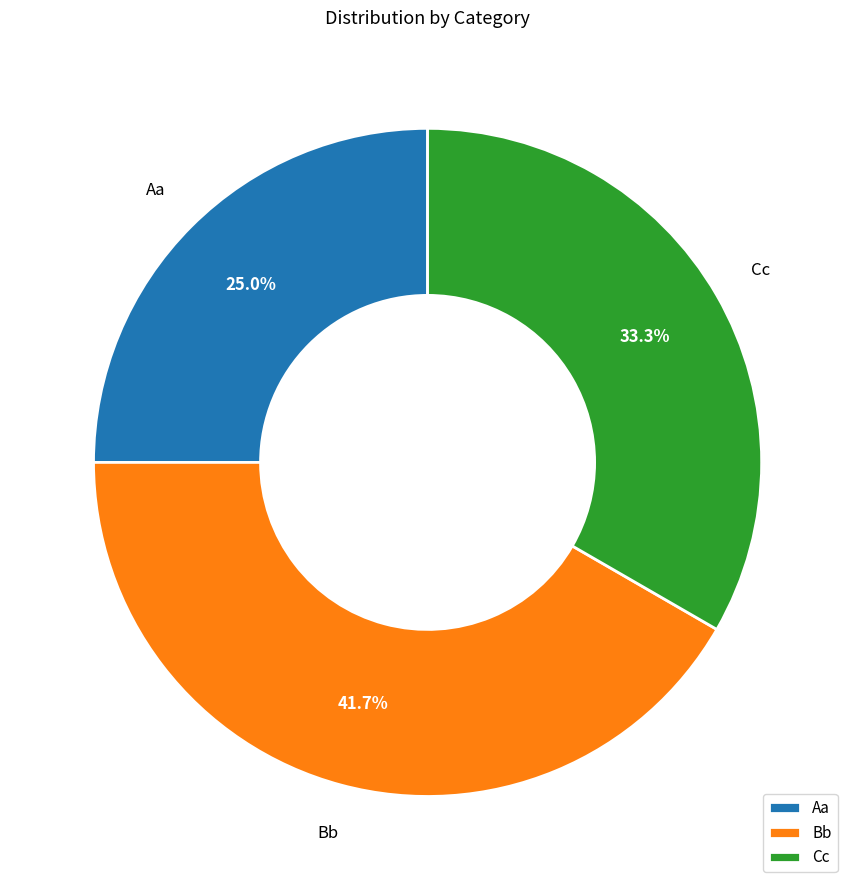

Which category has the biggest portion of the pie?

Bb